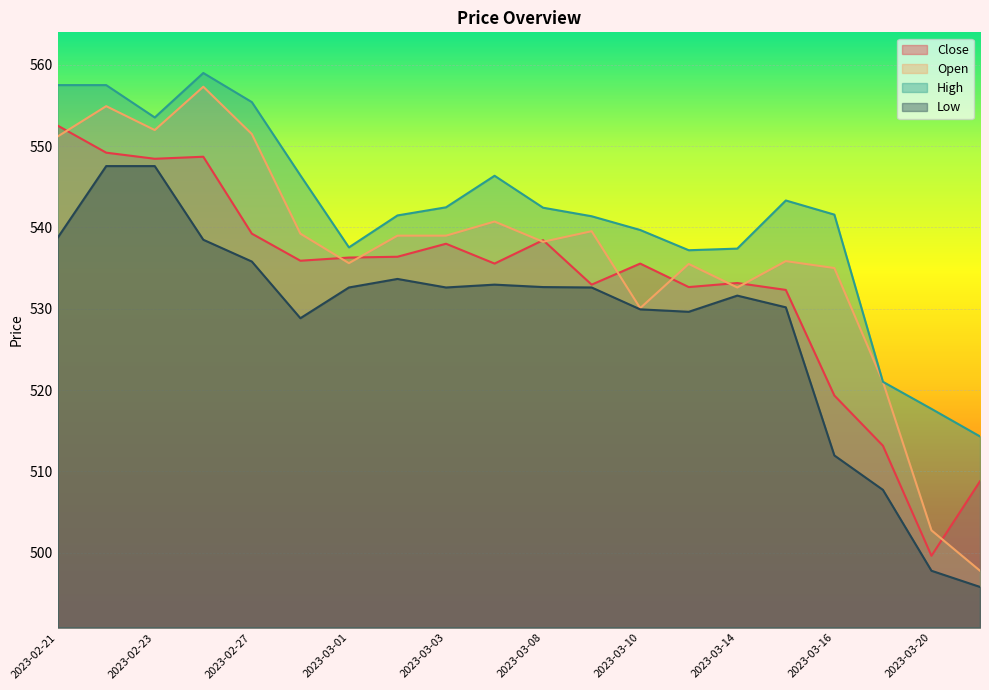

In Close, how many points are higher than both neighbors (excluding endpoints)?

5